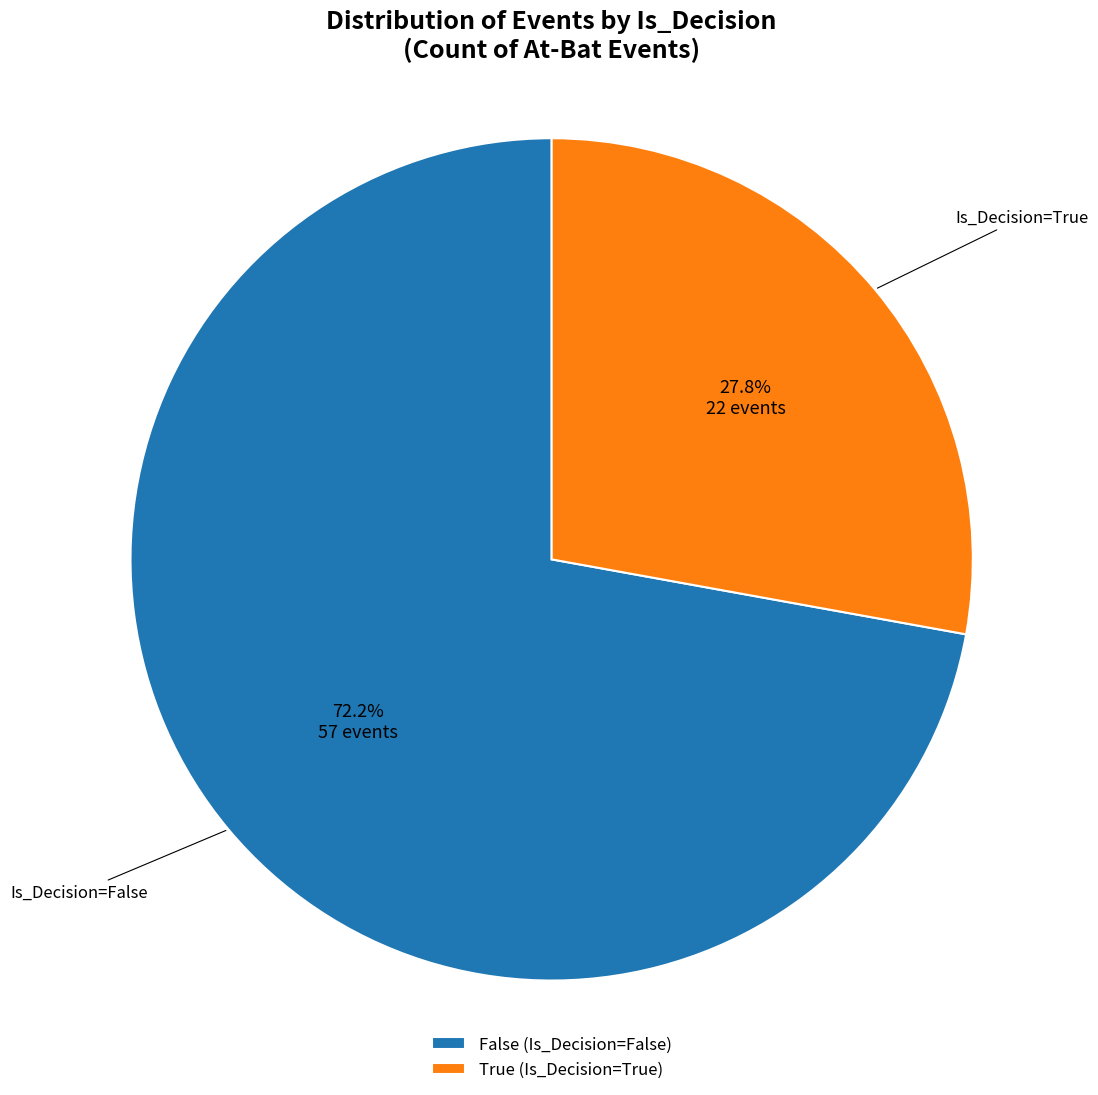

How many segments does this pie chart have?

2